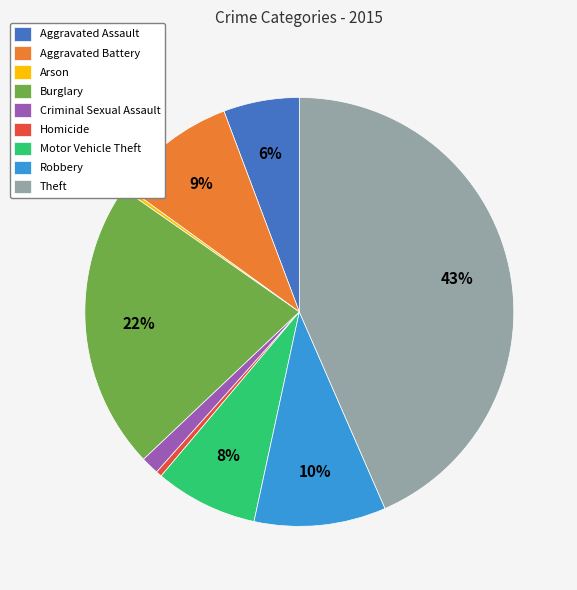

Do Robbery and Burglary together represent more than half of the pie?

No